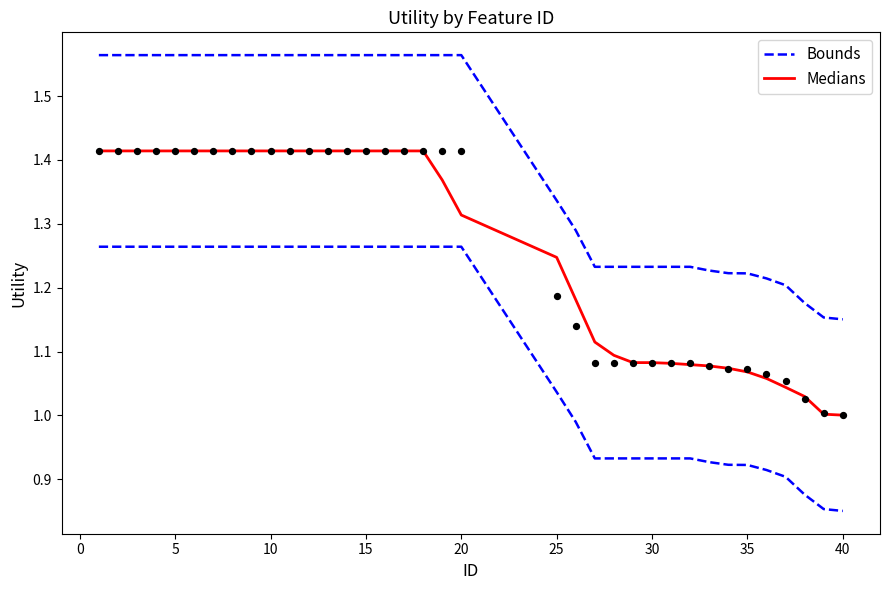

Which series has the largest Y range (max minus min)?

Bounds